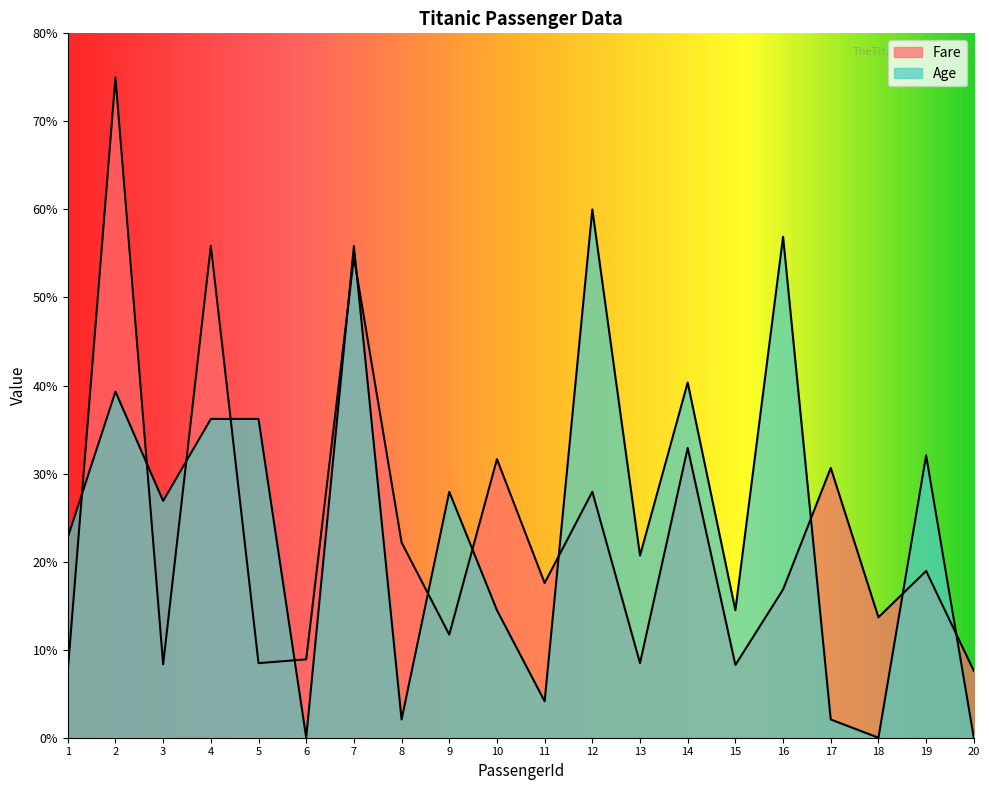

Rank the categories by Age value from highest to lowest.

12, 16, 7, 14, 2, 4, 5, 19, 9, 3, 1, 13, 10, 15, 11, 8, 17, 6, 18, 20